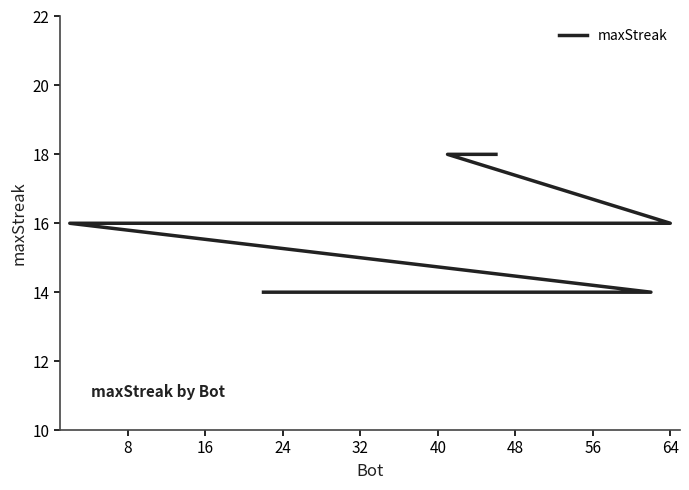

What is the minimum value shown in the chart?

14